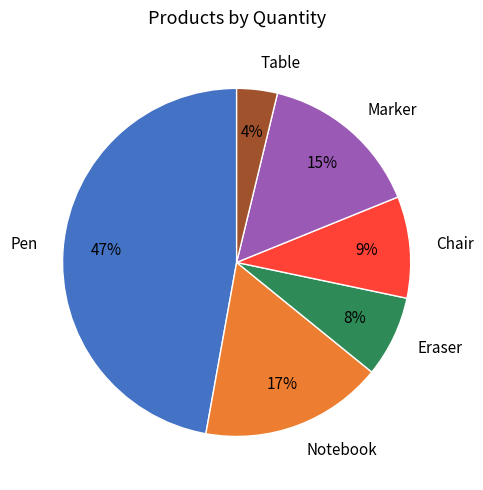

What percentage is the Notebook slice, to the nearest percent?

17%